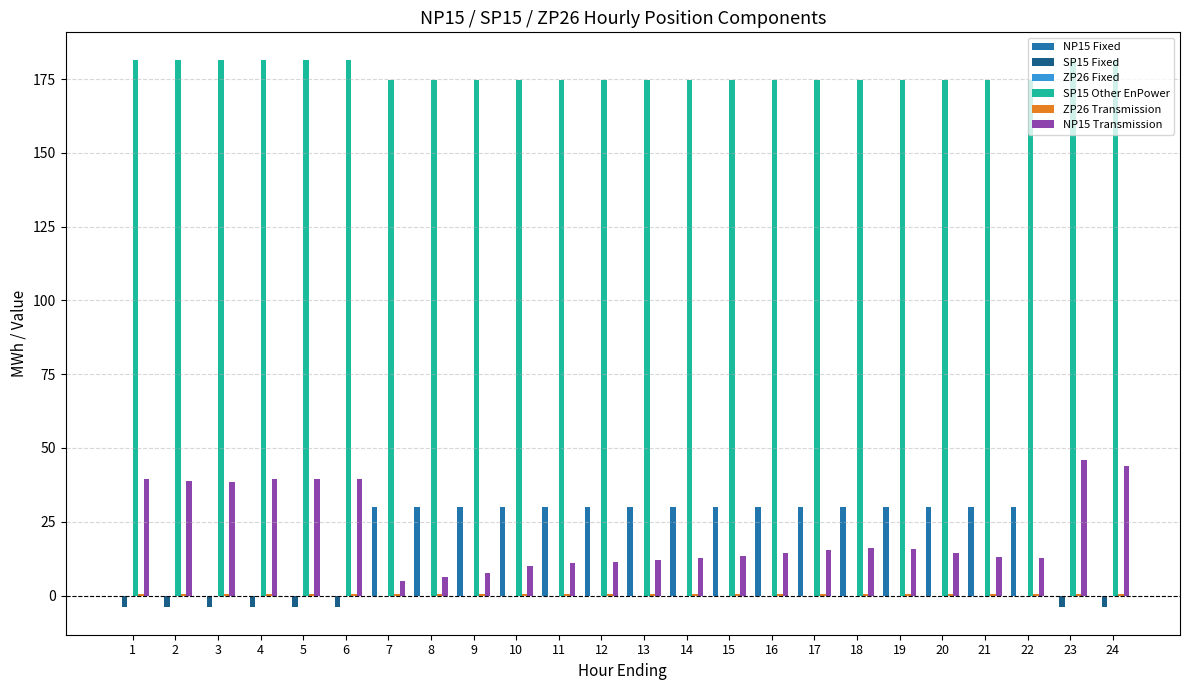

What is the sum of all NP15 Fixed values?

480.0